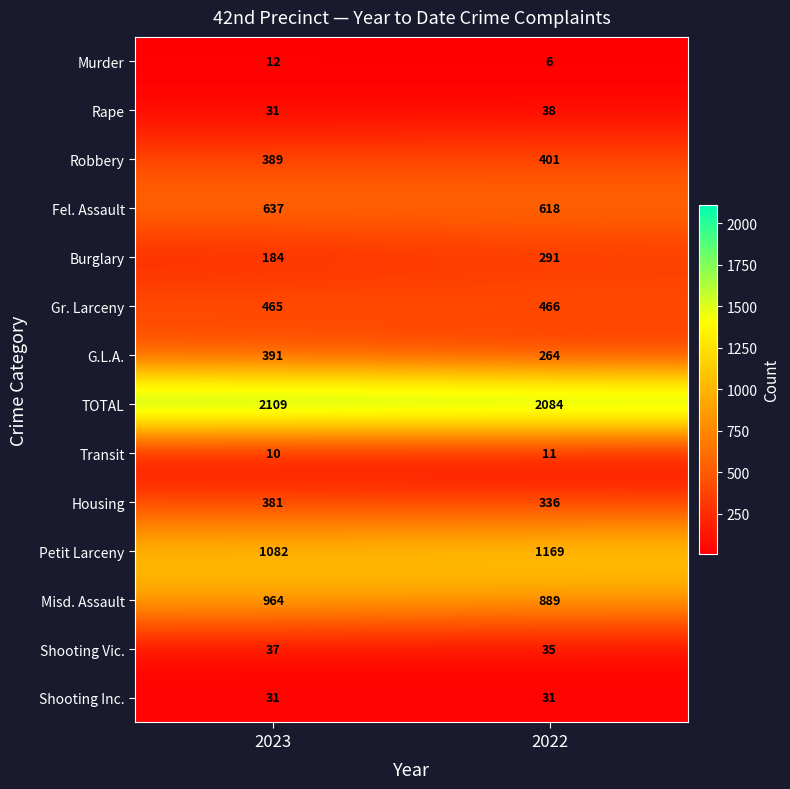

What is the difference between the maximum and minimum values in the Murder series?

6